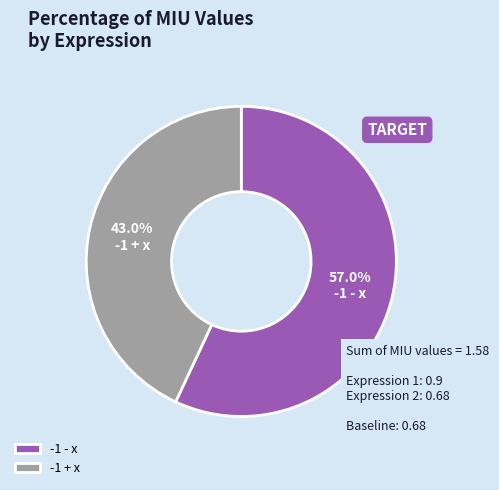

The -1 - x slice represents 67% of the pie. True or false?

False